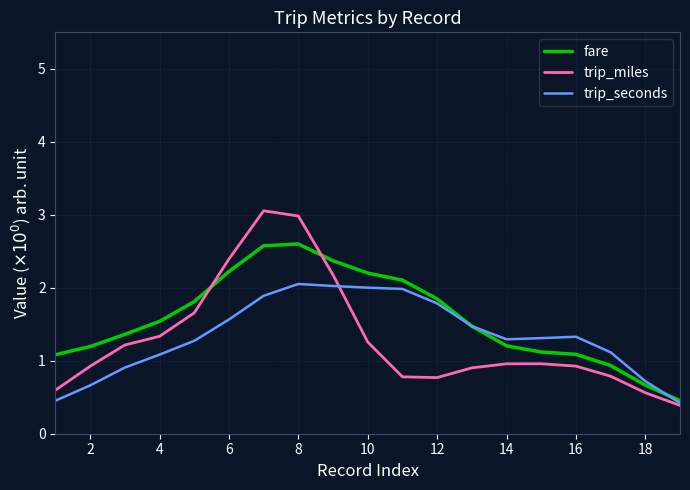

True or false: fare and trip_miles intersect in this chart.

True